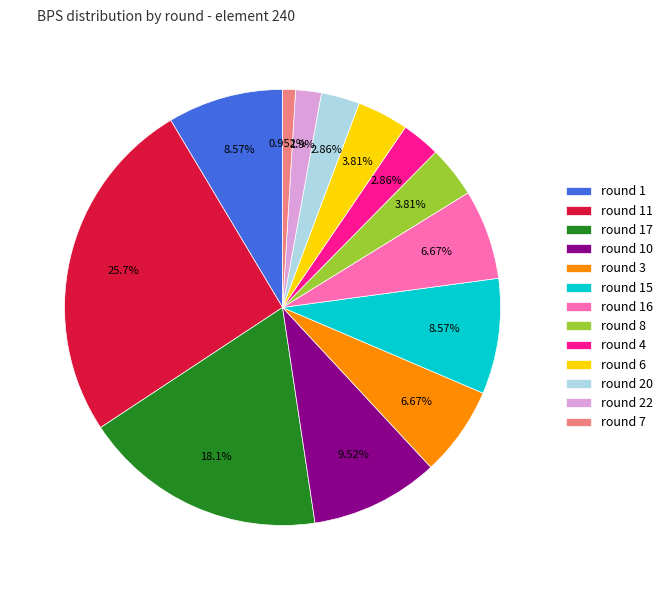

Does round 4 represent more than half of the total?

No